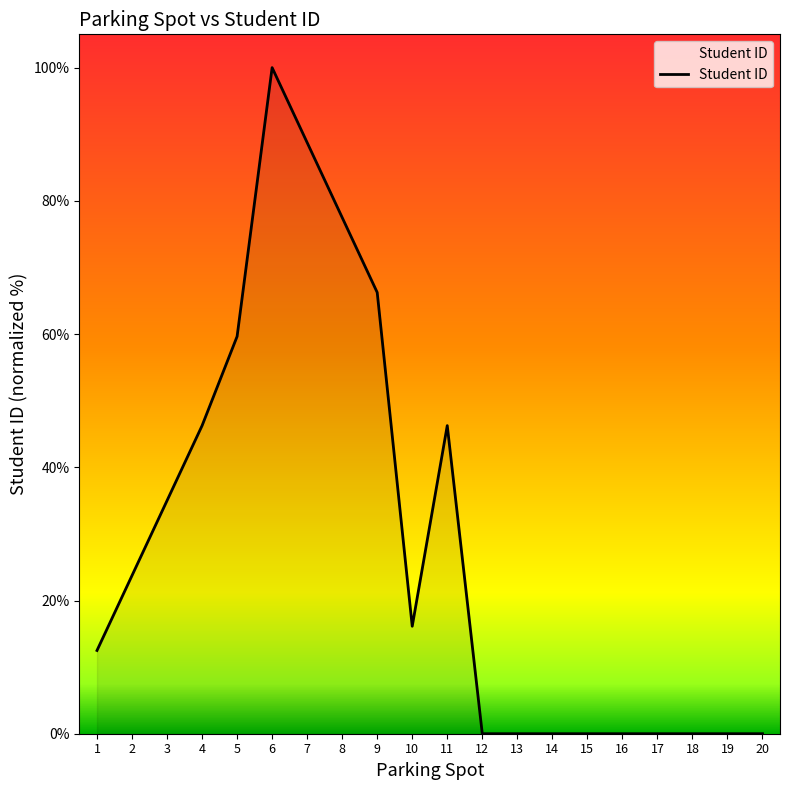

What is the difference between the second highest and second lowest values?

88.8